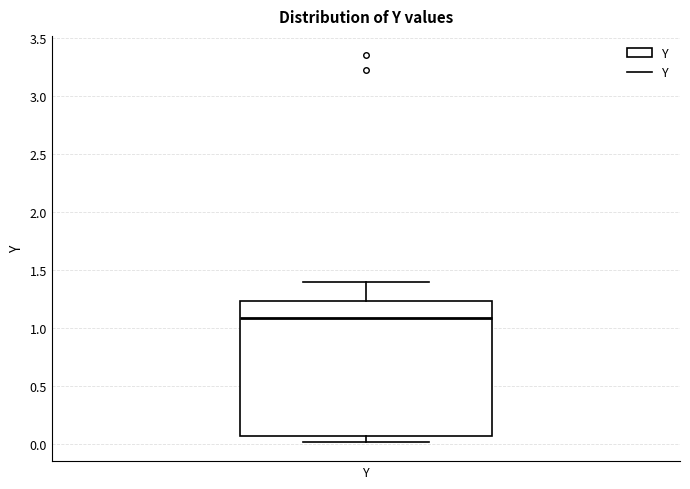

Where does the upper whisker of the box for Y end on the y-axis? The values are not printed on the chart, so give them approximately, as read against the axis.

1.40